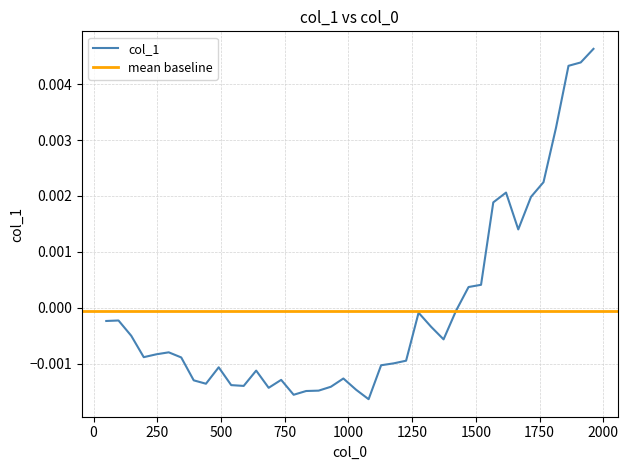

Count the number of data series in this chart.

1